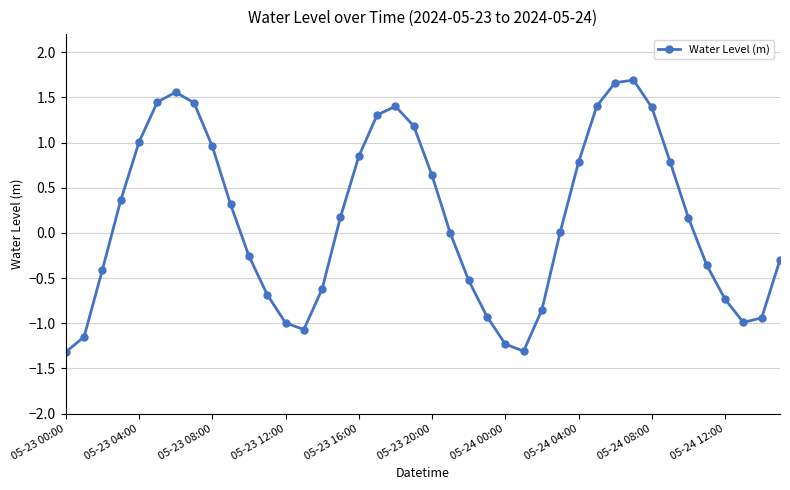

True or false: there are more than 1 points higher than both neighbors.

True